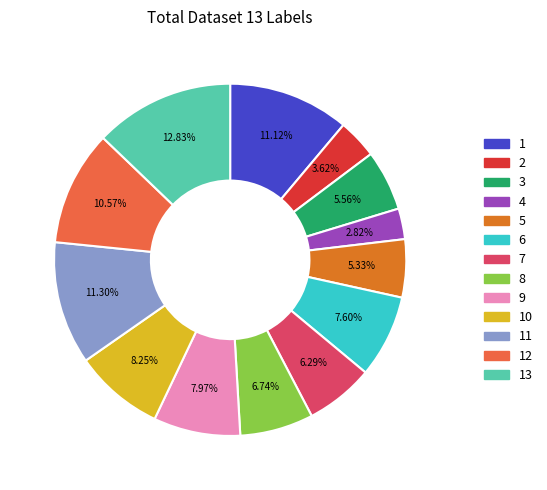

Is there a majority slice in this chart?

No